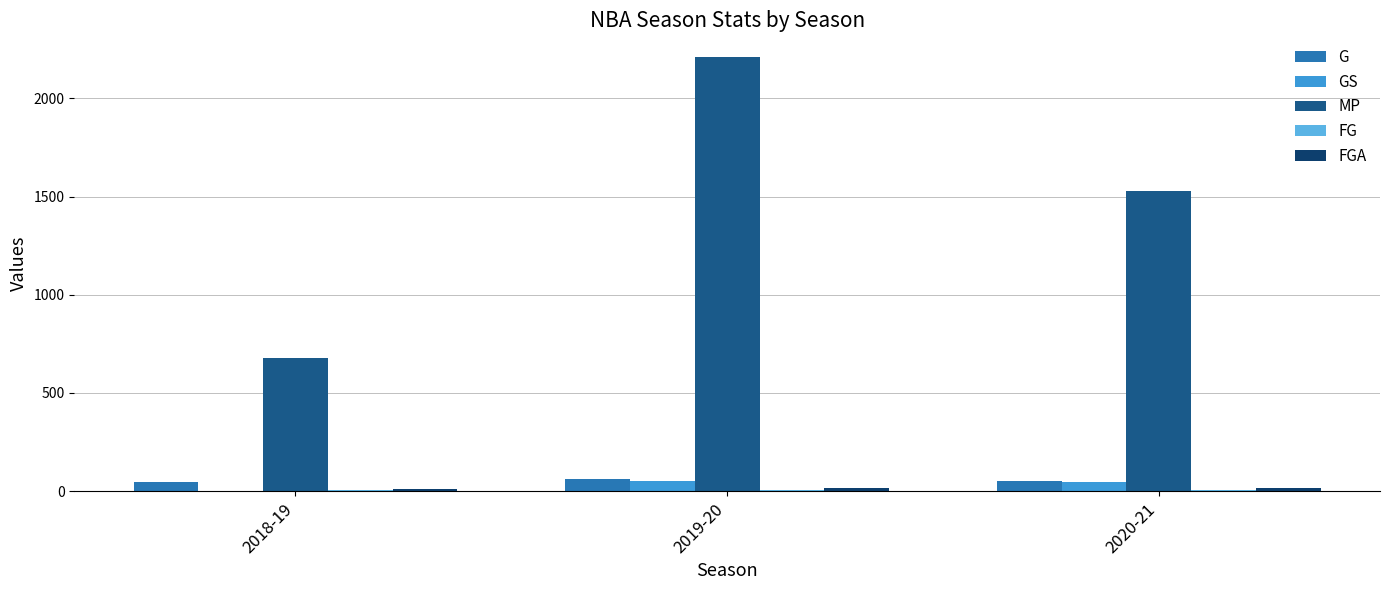

Which label corresponds to the largest value in the chart?

2019-20